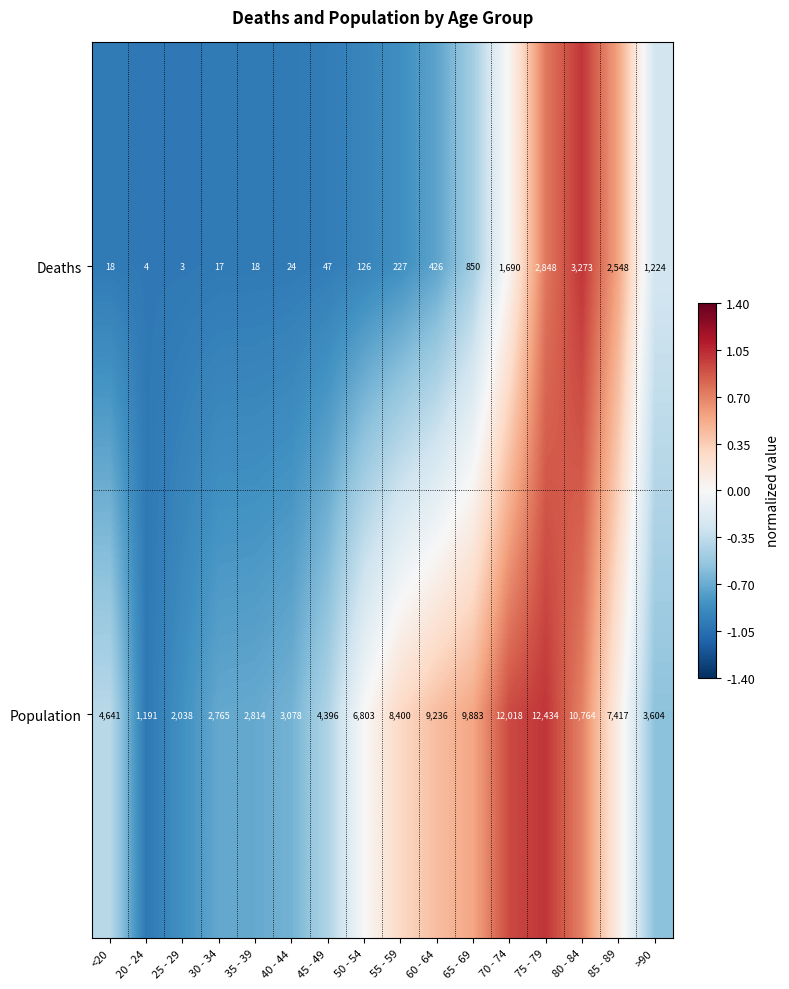

Count the number of categories in the chart.

16